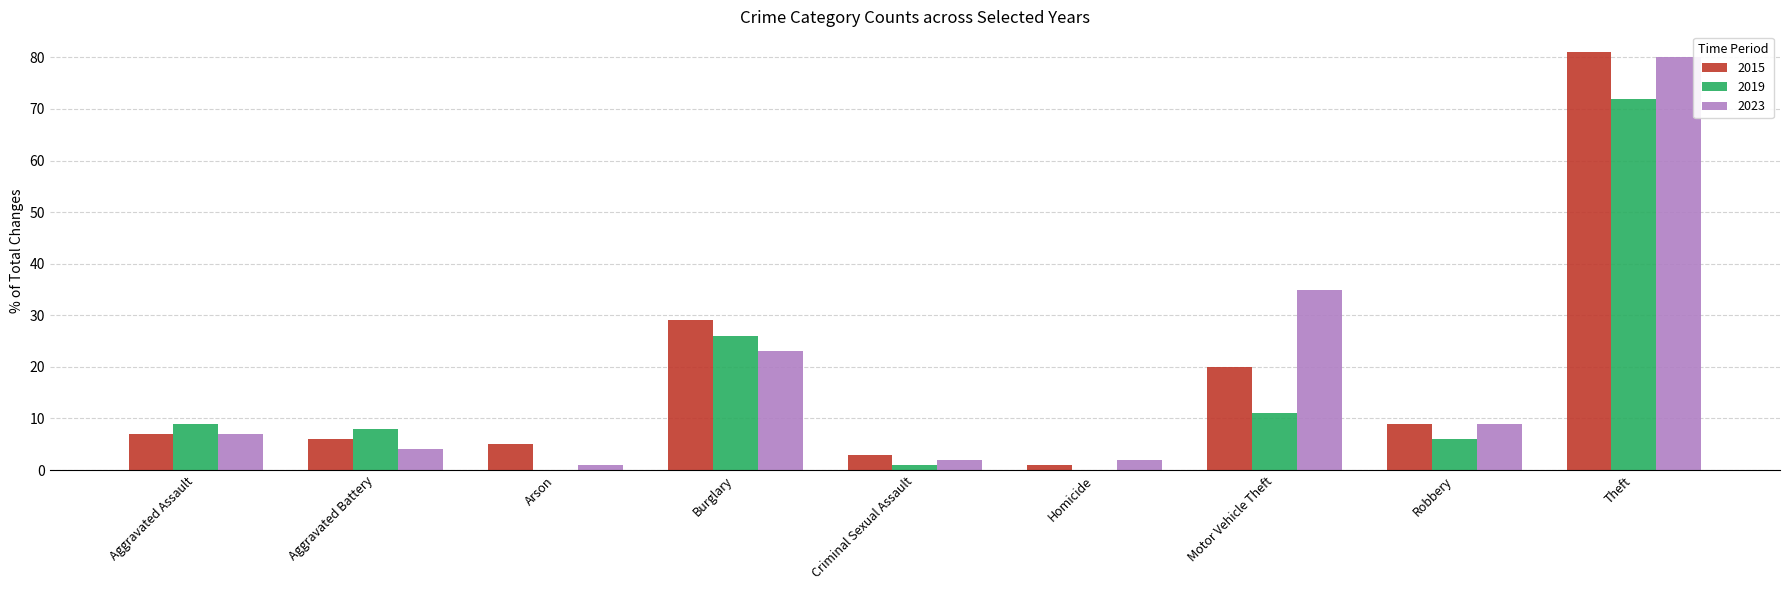

What is the average value of the 2019 series?

15